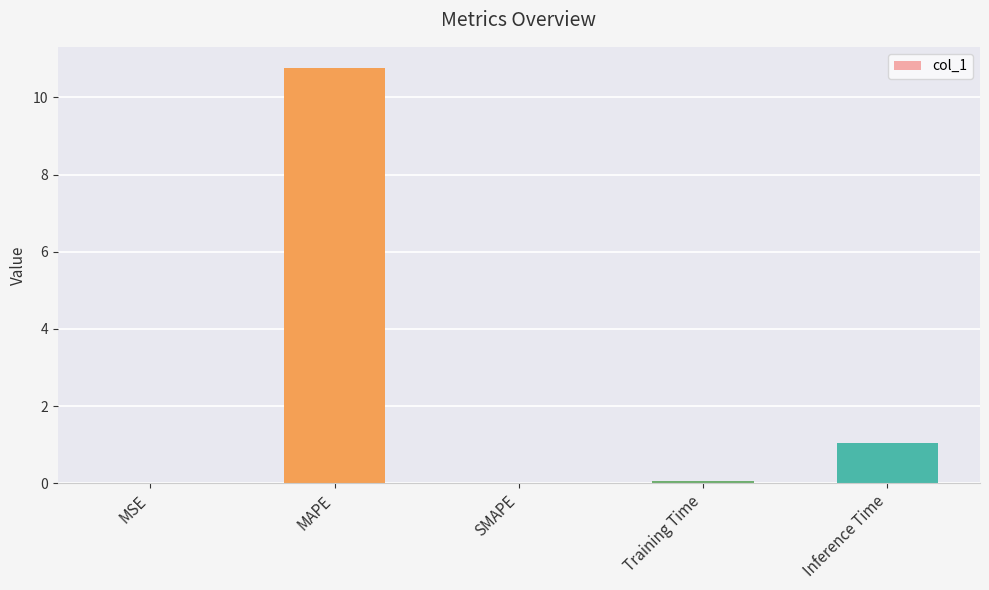

What is the average value?

2.4